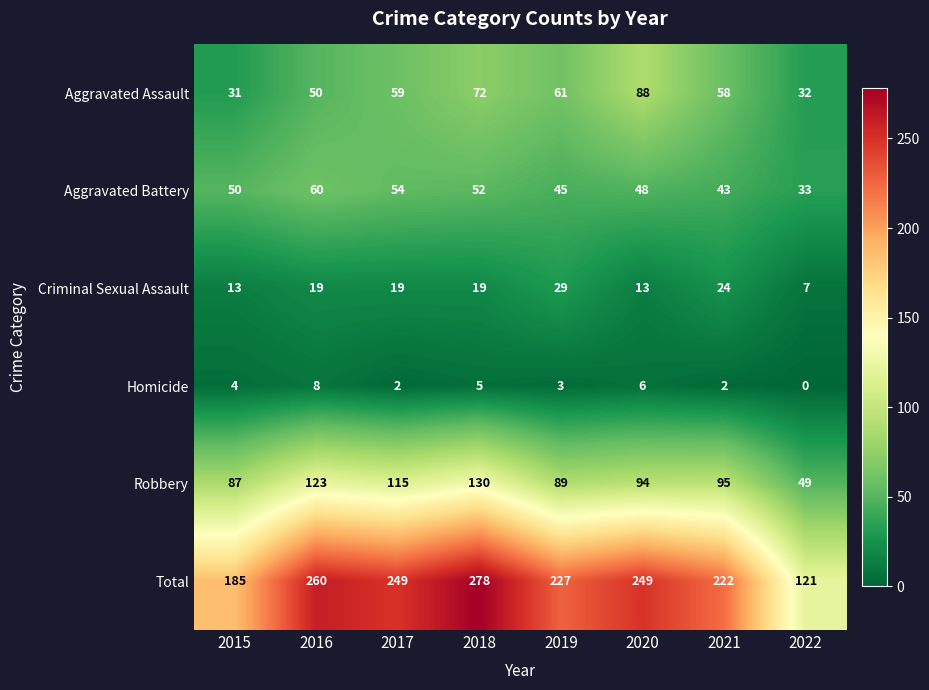

At 2019, list the series in order from largest to smallest.

Total, Robbery, Aggravated Assault, Aggravated Battery, Criminal Sexual Assault, Homicide